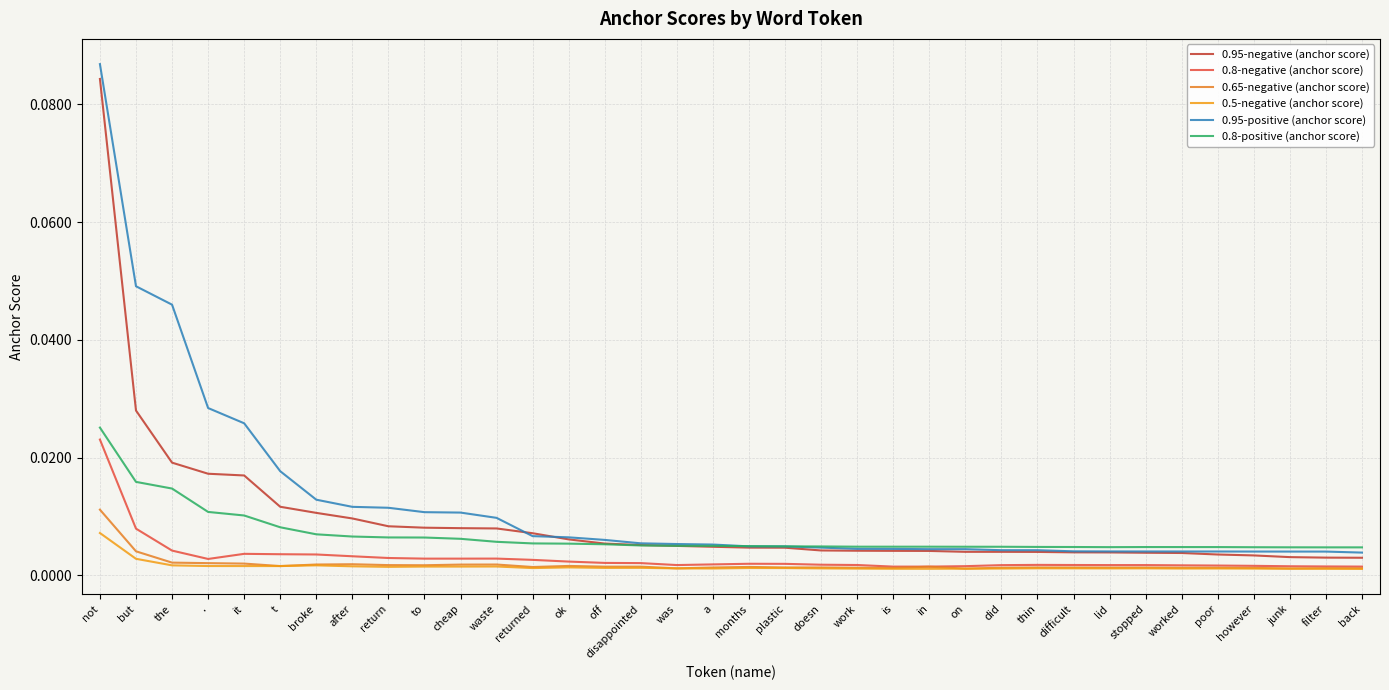

What is the difference between the maximum and minimum values in the 0.95-negative (anchor score) series?

0.1